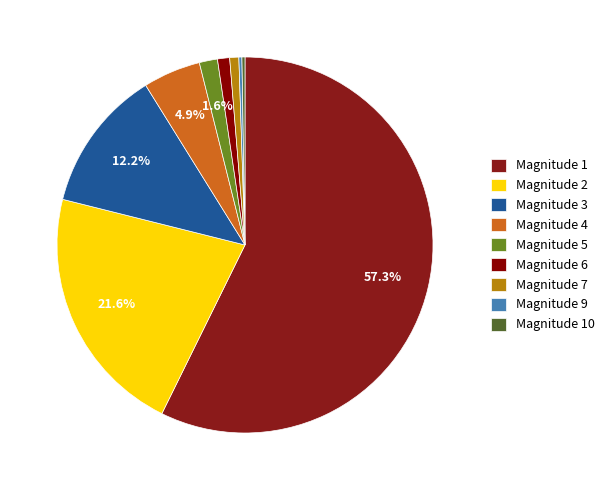

Does any single category account for the majority?

Yes